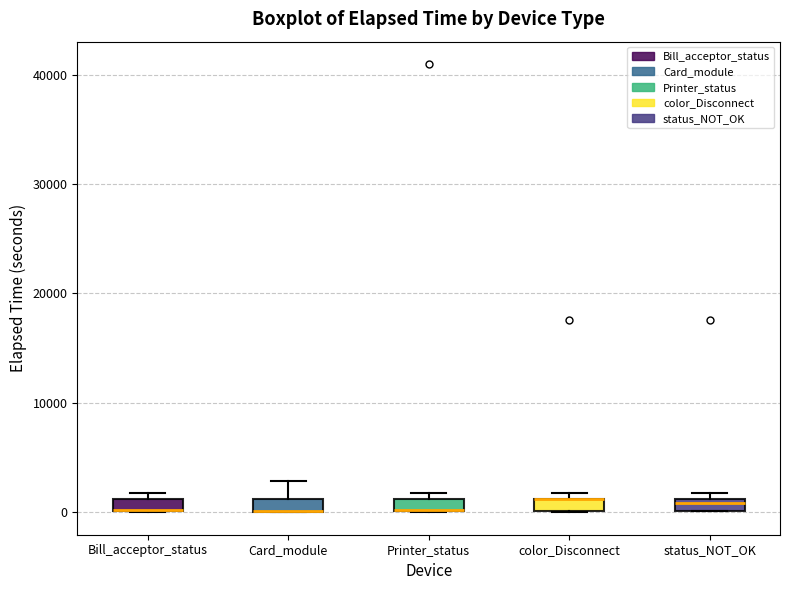

Where is the upper edge of the box for color_Disconnect on the y-axis? The values are not printed on the chart, so give them approximately, as read against the axis.

1000